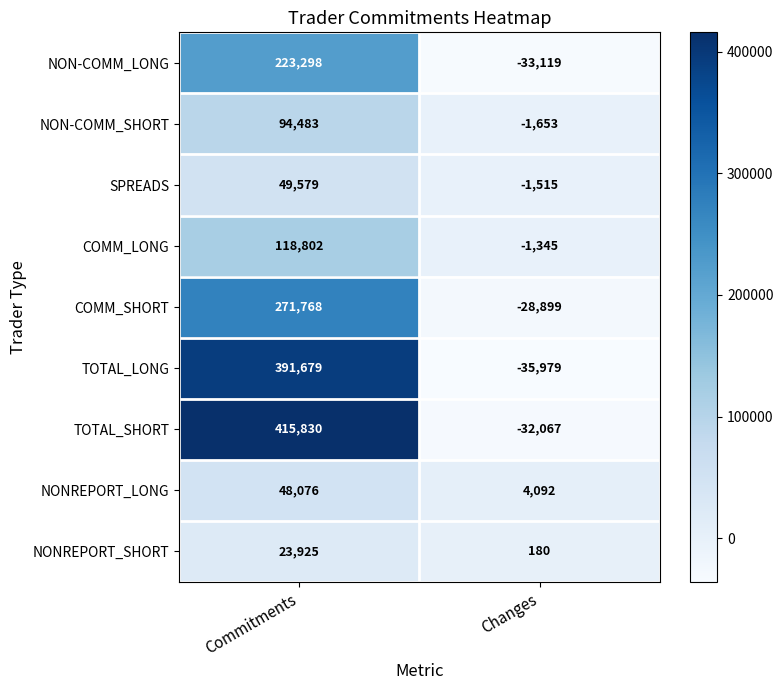

Which series has the largest total across all categories?

TOTAL_SHORT